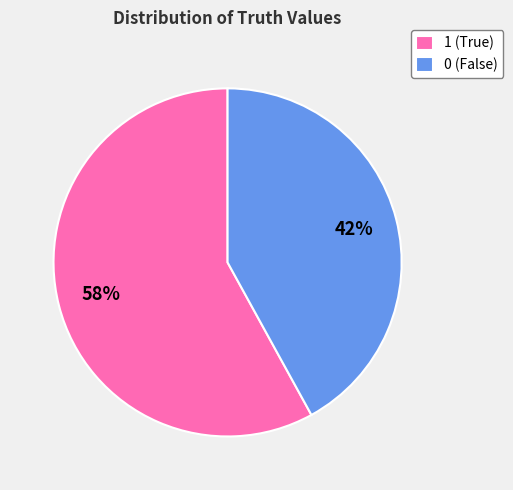

Is the sum of 0 and 1 greater than half?

Yes